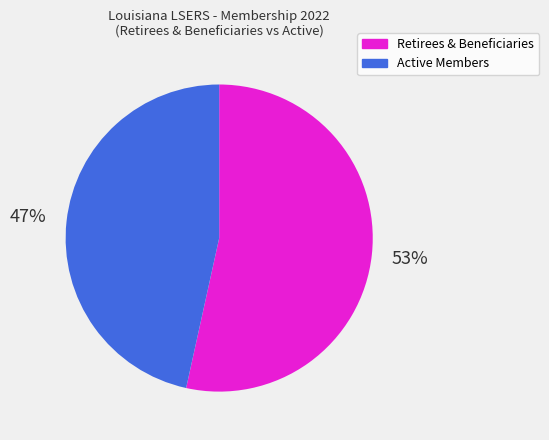

To the nearest percent, what is the average slice percentage?

50%